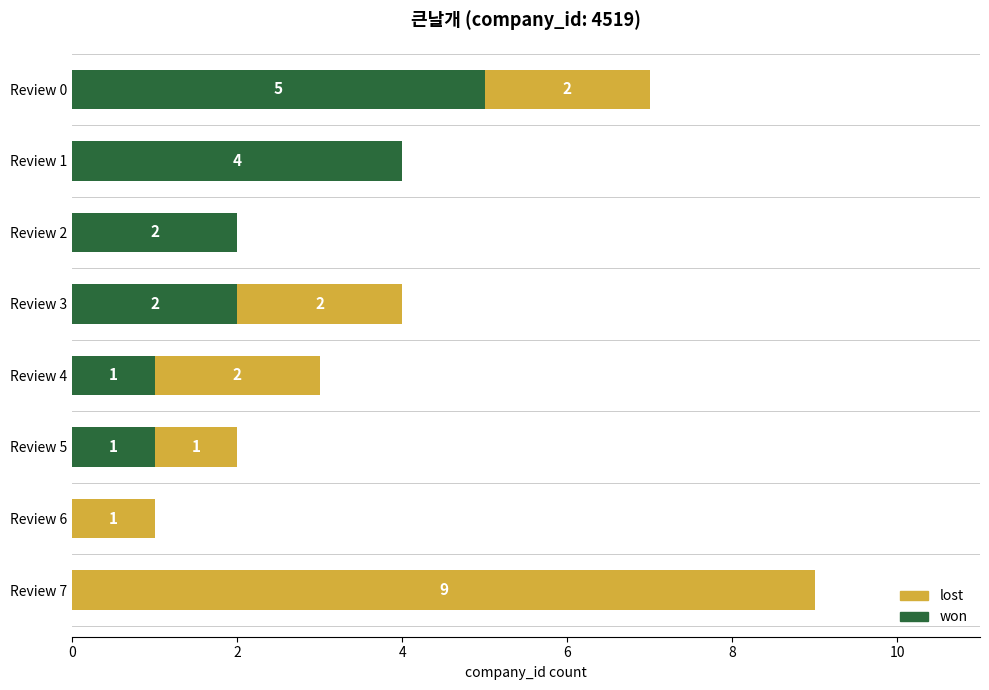

How many won values are between 1 and 4?

5